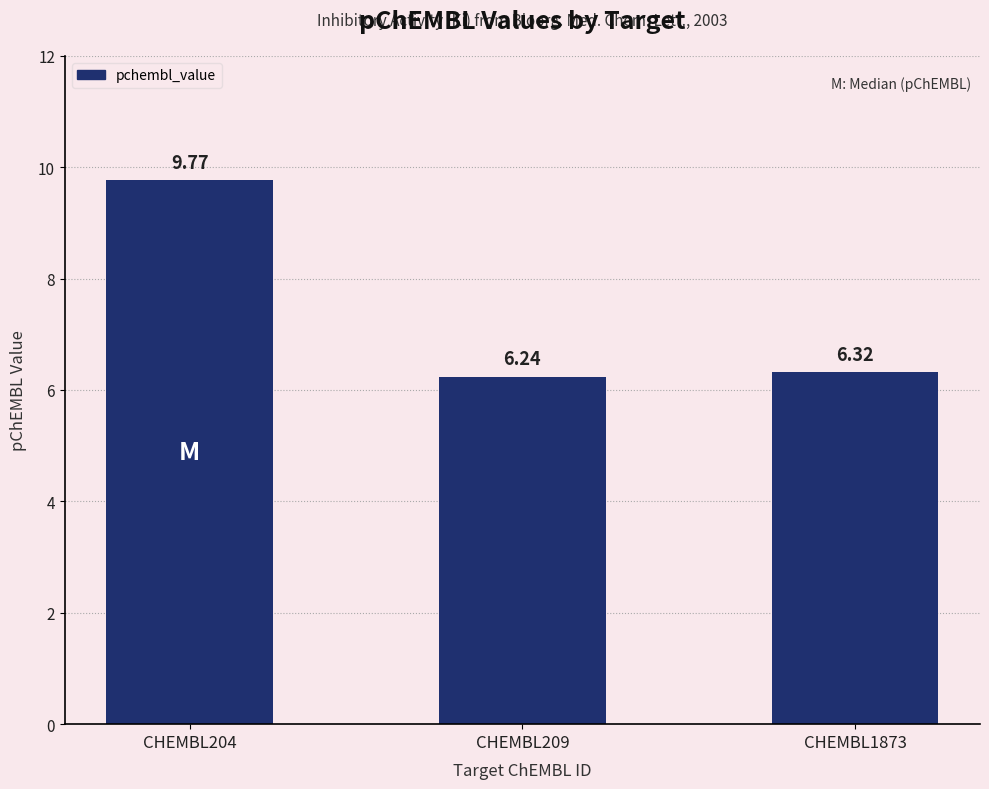

The value at CHEMBL204 is 2.7. True or false?

False